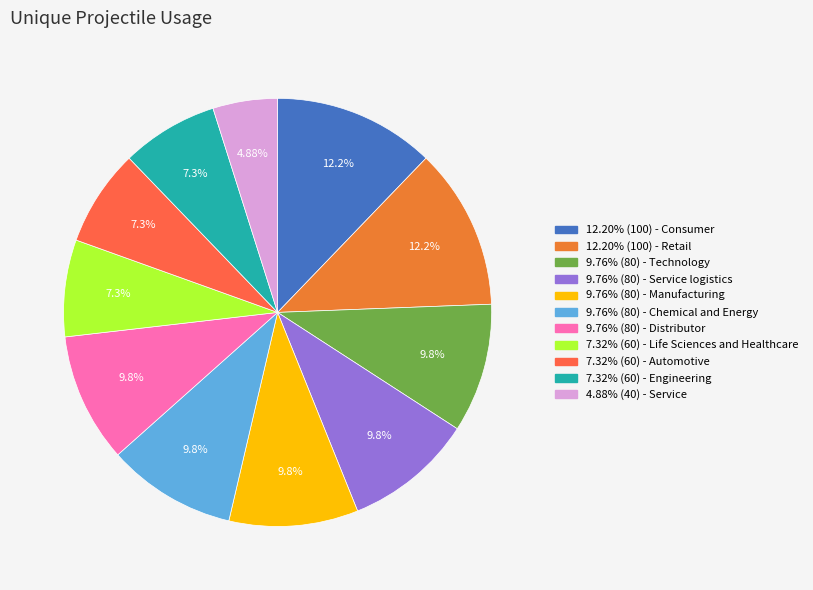

How many slices are in this pie chart?

11